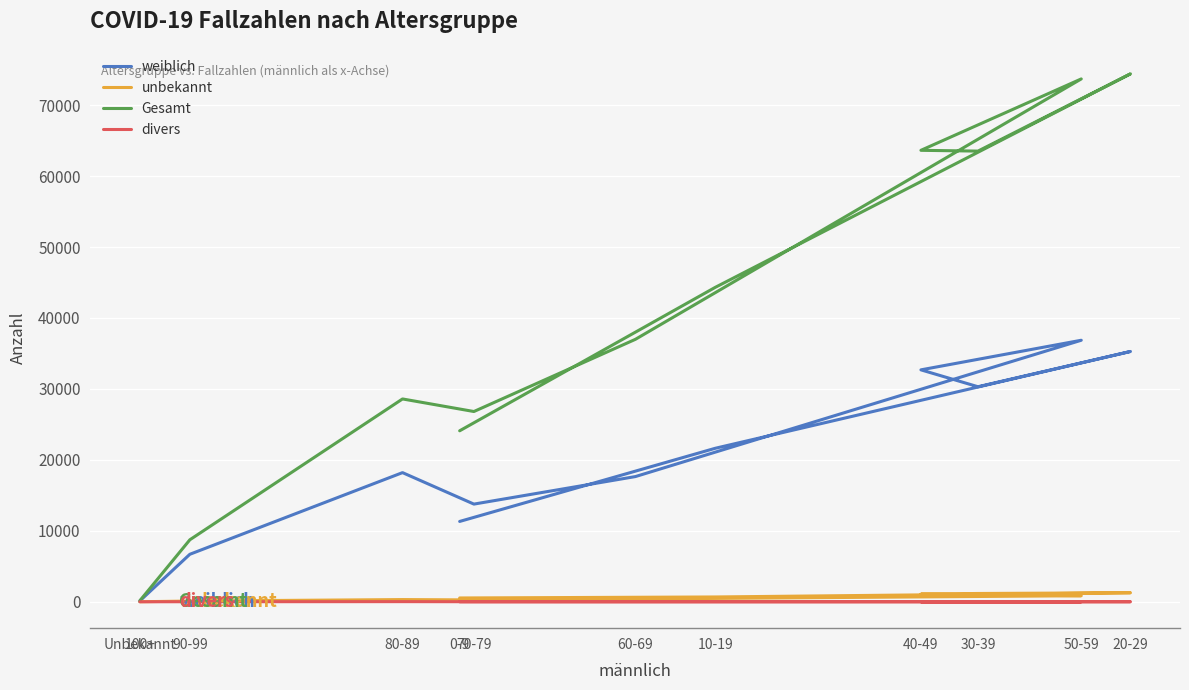

Rank the categories by weiblich value from highest to lowest.

50-59, 20-29, 40-49, 30-39, 10-19, 80-89, 60-69, 70-79, 0-9, 90-99, 100+, Unbekannt